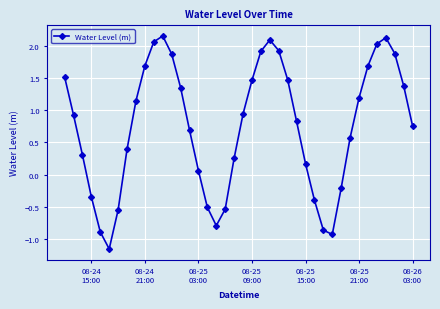

What is the value of the 32nd point from the left?

-0.2